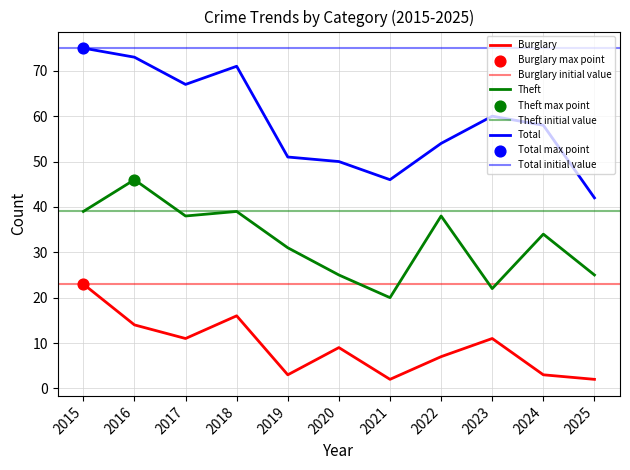

At how many categories does at least one series exceed 21?

11